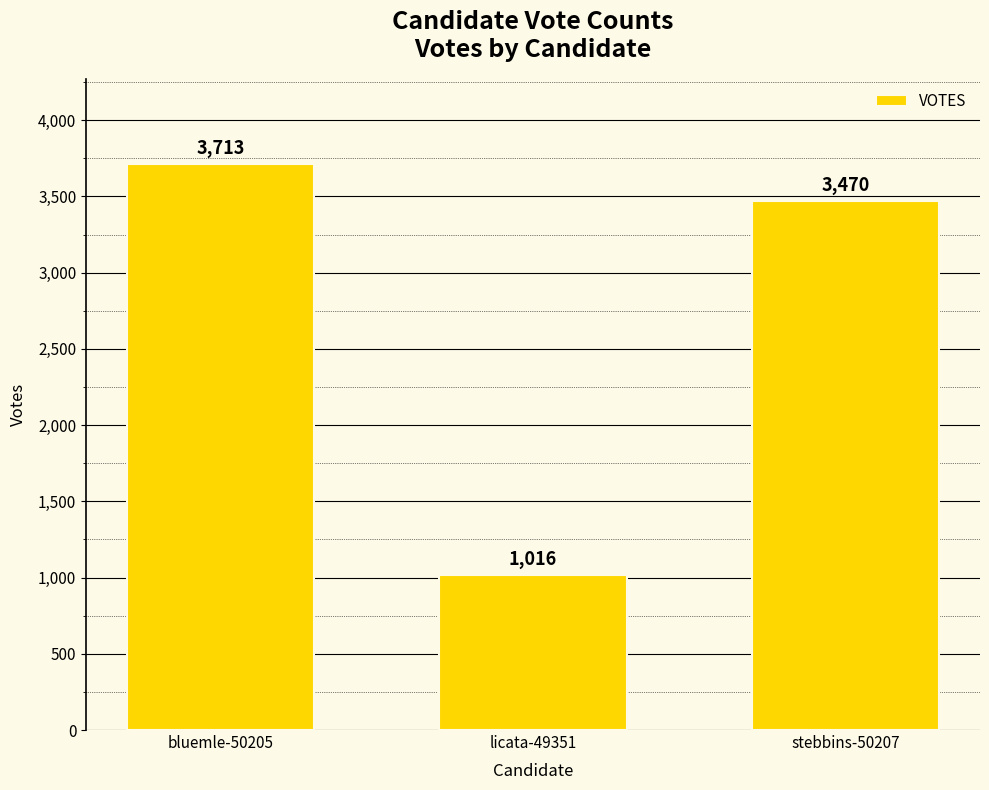

What is the smallest value displayed?

1016